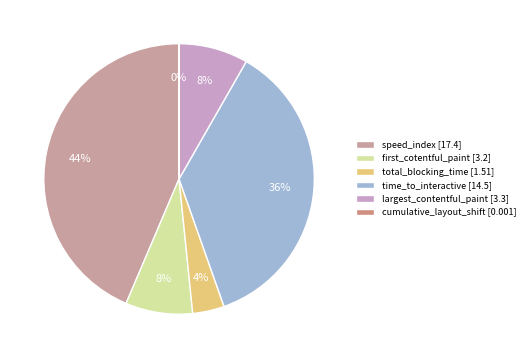

What is the total percentage of cumulative_layout_shift and largest_contentful_paint?

8.3%